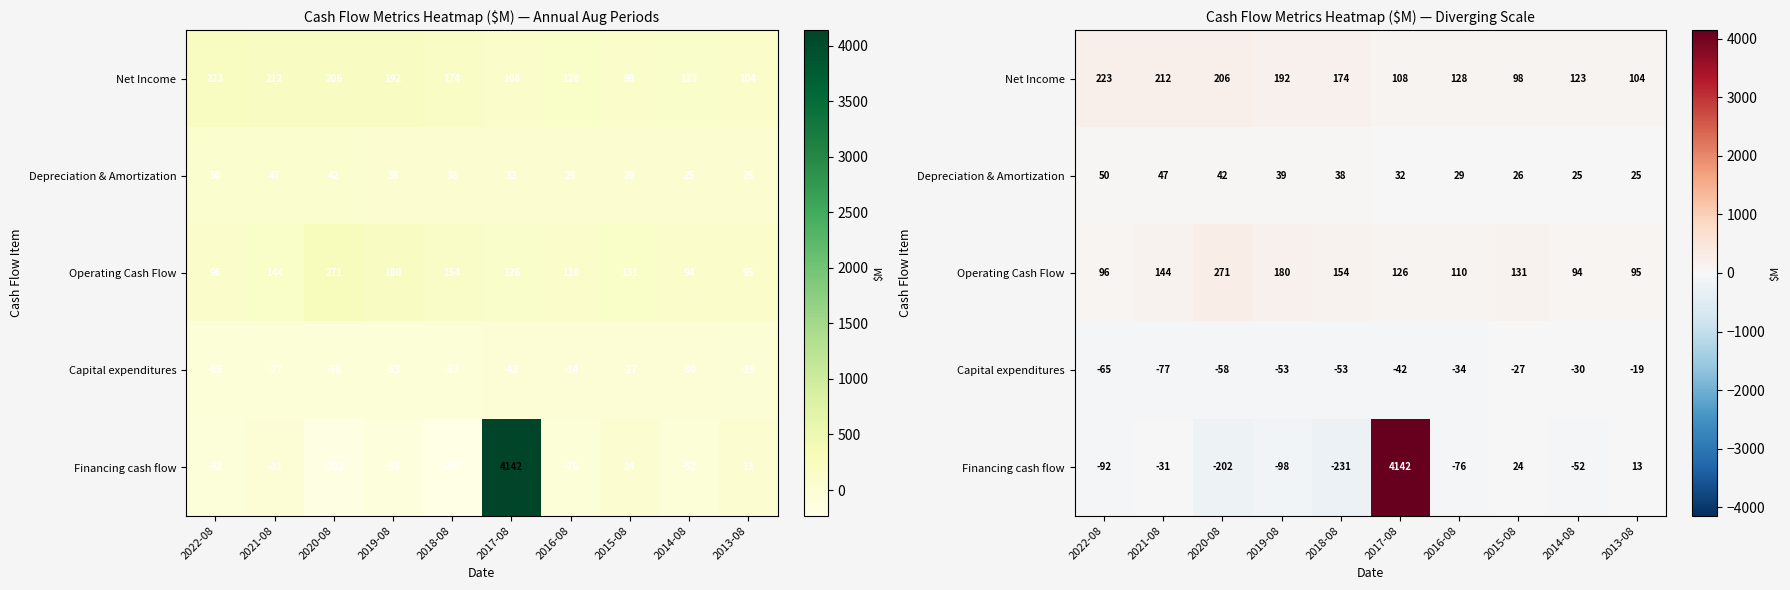

At which label does Operating Cash Flow first exceed 130?

2021-08